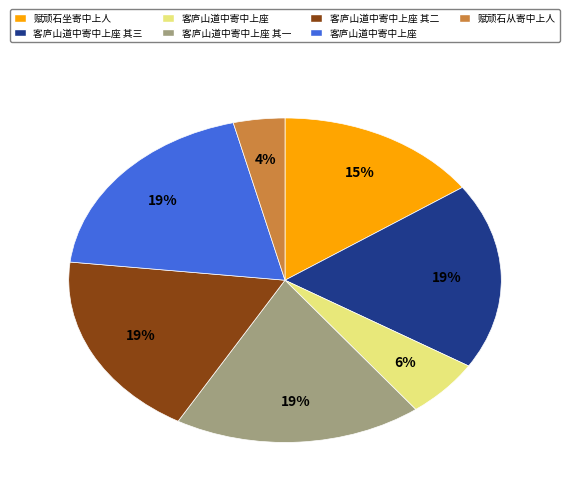

How many slices are in this pie chart?

7